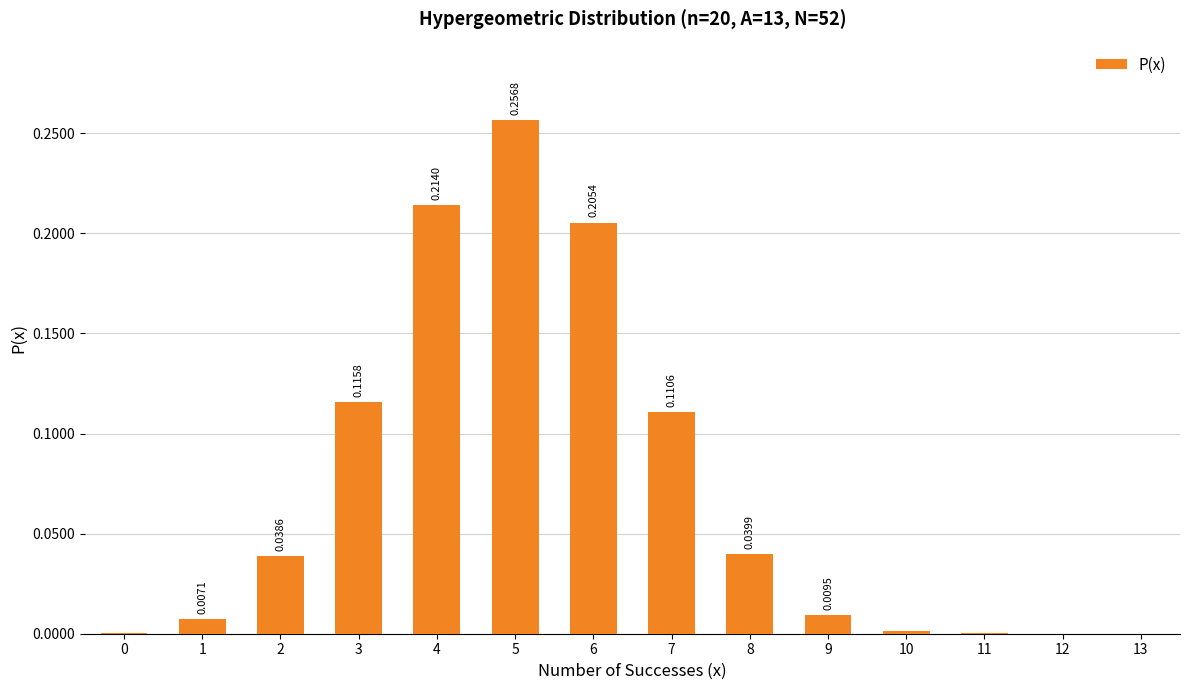

What is the change in value from 2 to 5?

+0.2